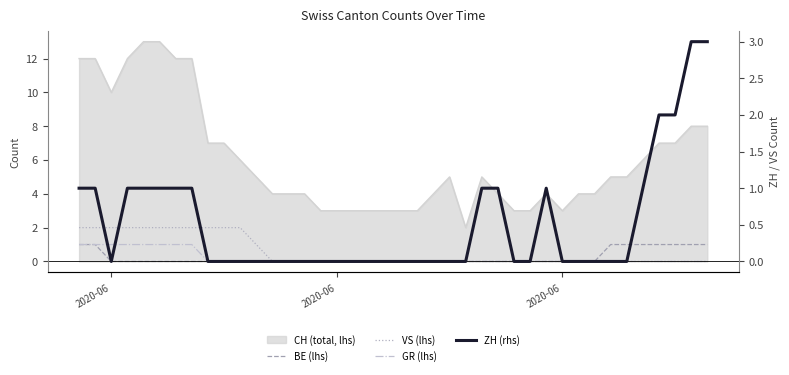

At which category is the sum across all series the highest?

2020-06